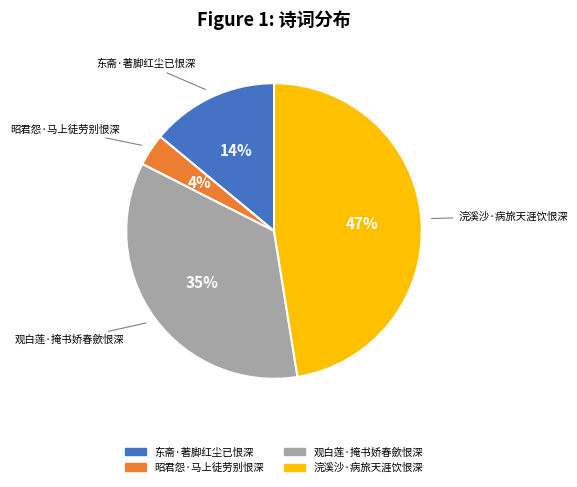

The 浣溪沙·病旅天涯饮恨深 slice represents 60% of the pie. True or false?

False